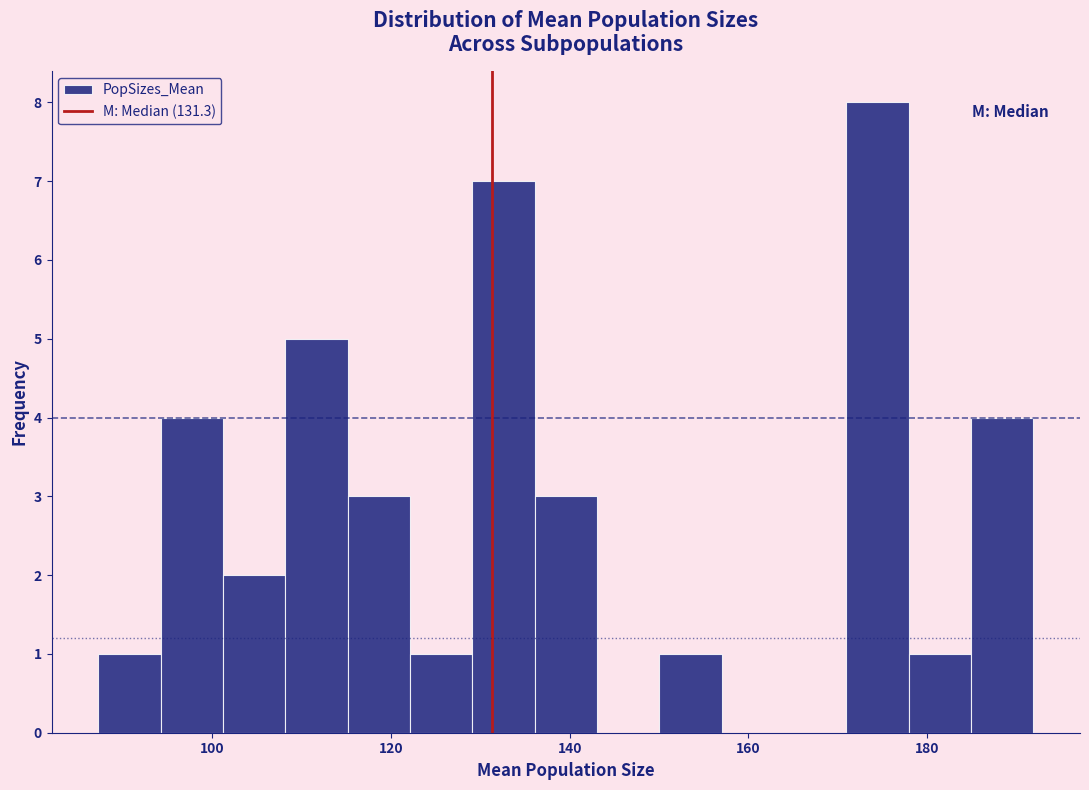

Read against the x-axis, roughly where is the centre of the tallest bar?

174